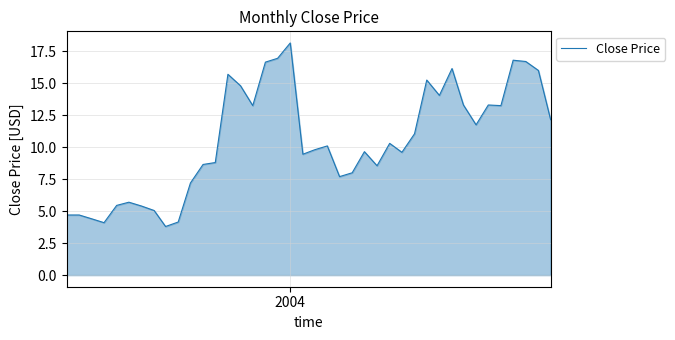

What is the greatest value displayed?

18.1